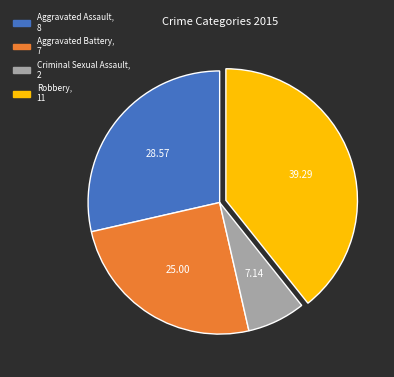

Do Robbery and Aggravated Battery together represent more than half of the pie?

Yes